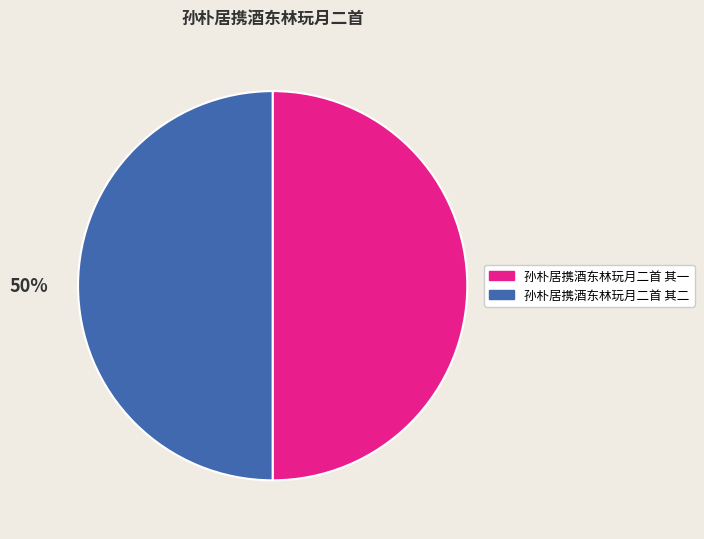

True or false: 孙朴居携酒东林玩月二首 其一 accounts for 50% of the total.

True